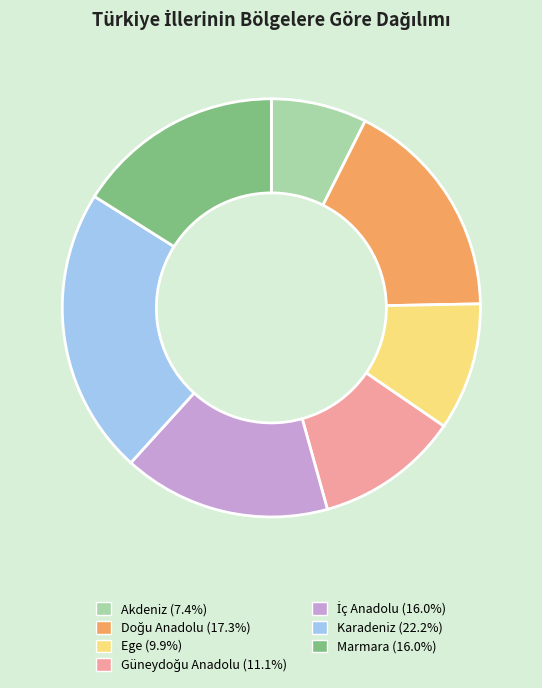

Does any single category account for the majority?

No